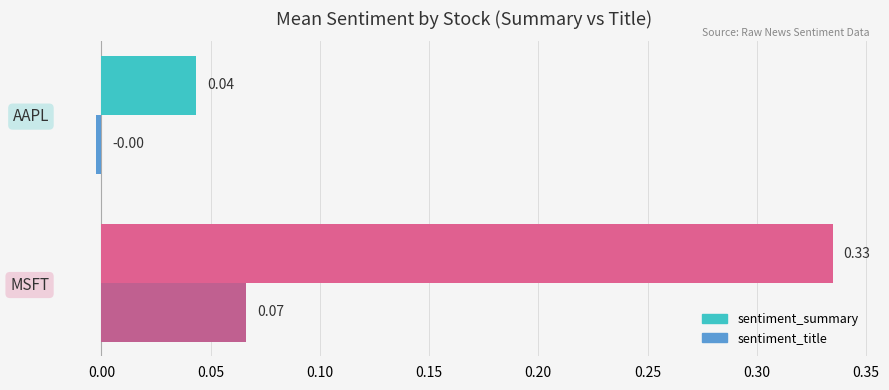

Which label corresponds to the smallest value in the chart?

AAPL